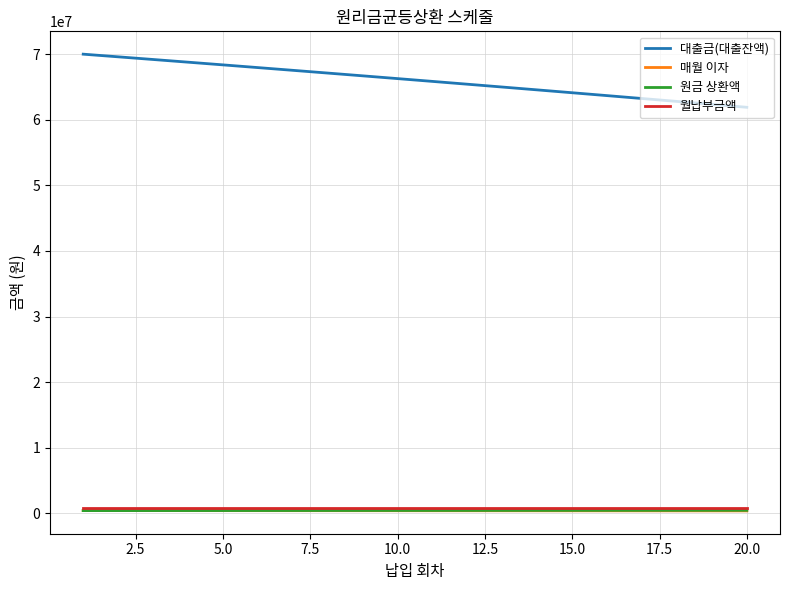

Does the chart display data point markers on the line(s)?

No